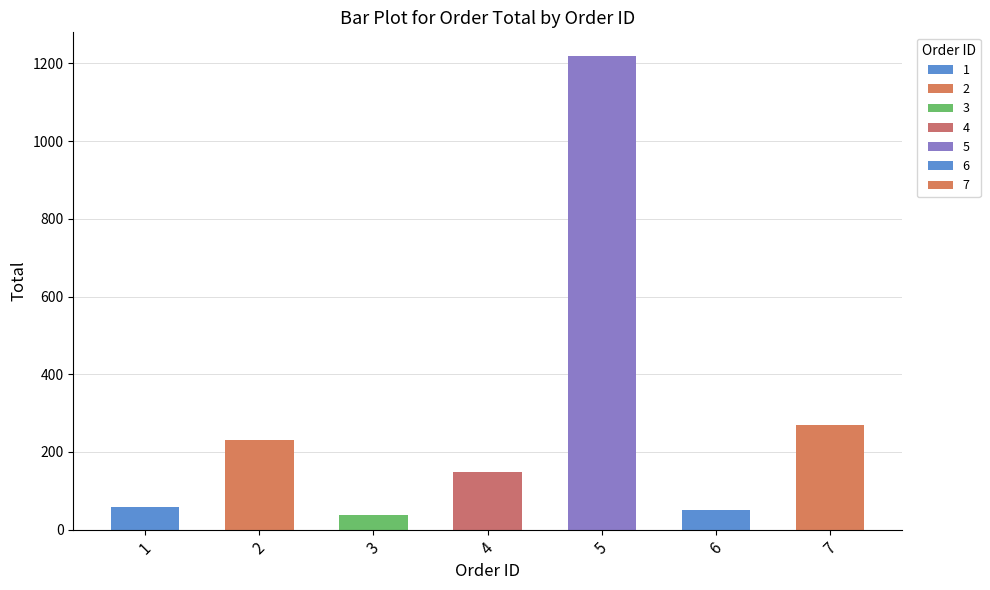

The value at 7 is 461.2. True or false?

False